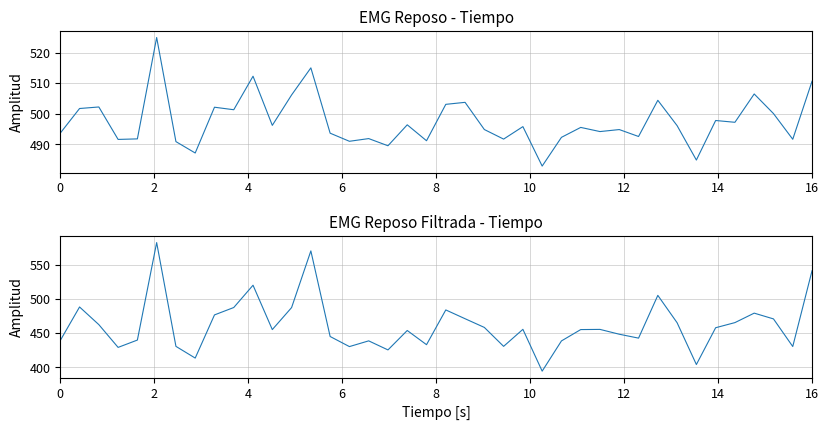

Which series has the largest total across all categories?

0_channel